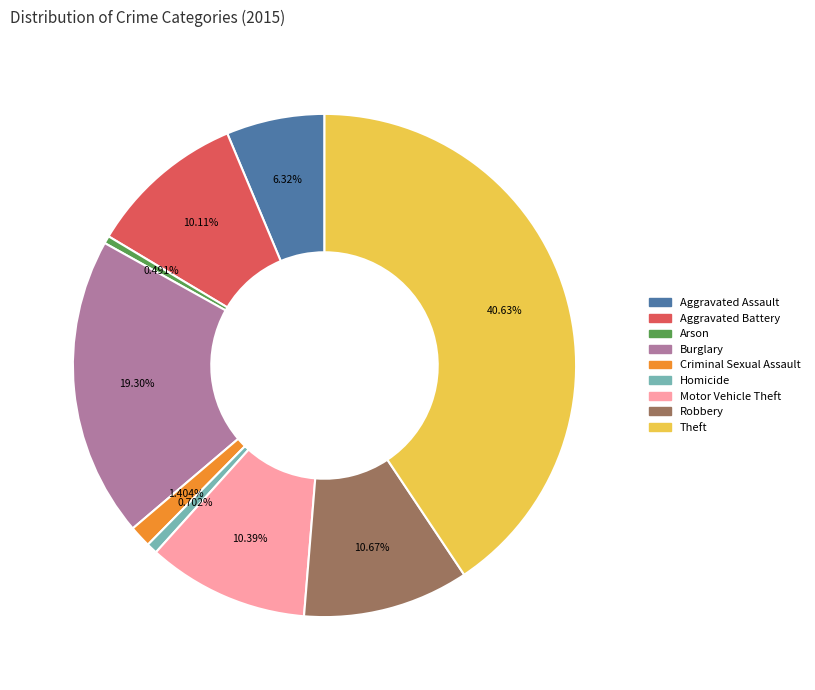

To the nearest percent, what is the combined percentage of Burglary and Motor Vehicle Theft?

30%